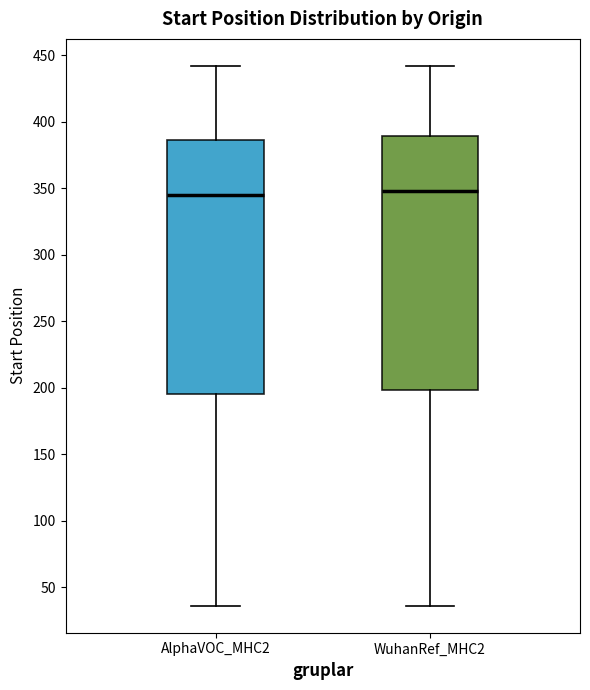

Reading left to right, transcribe this box plot: for each box, give where its median line is, the range the box spans, and where its two whiskers end, as read against the y-axis. The values are not printed on the chart, so give them approximately, as read against the axis.

AlphaVOC_MHC2: median 345, box 195 to 385, whiskers 35 to 440
WuhanRef_MHC2: median 350, box 200 to 390, whiskers 35 to 440